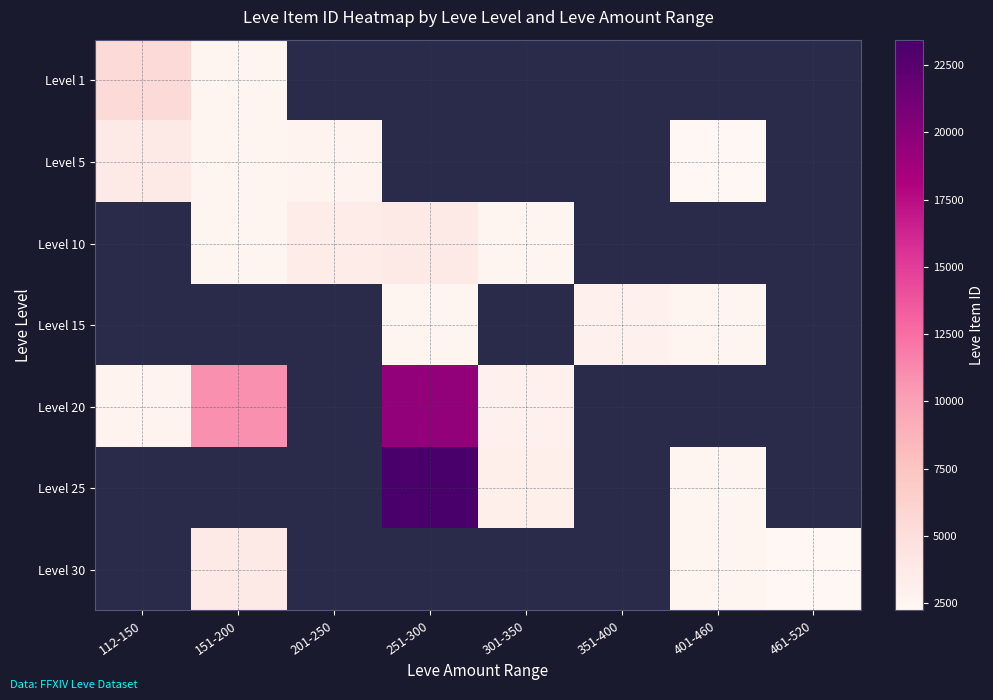

How many positive values does the Level 30 series have?

3